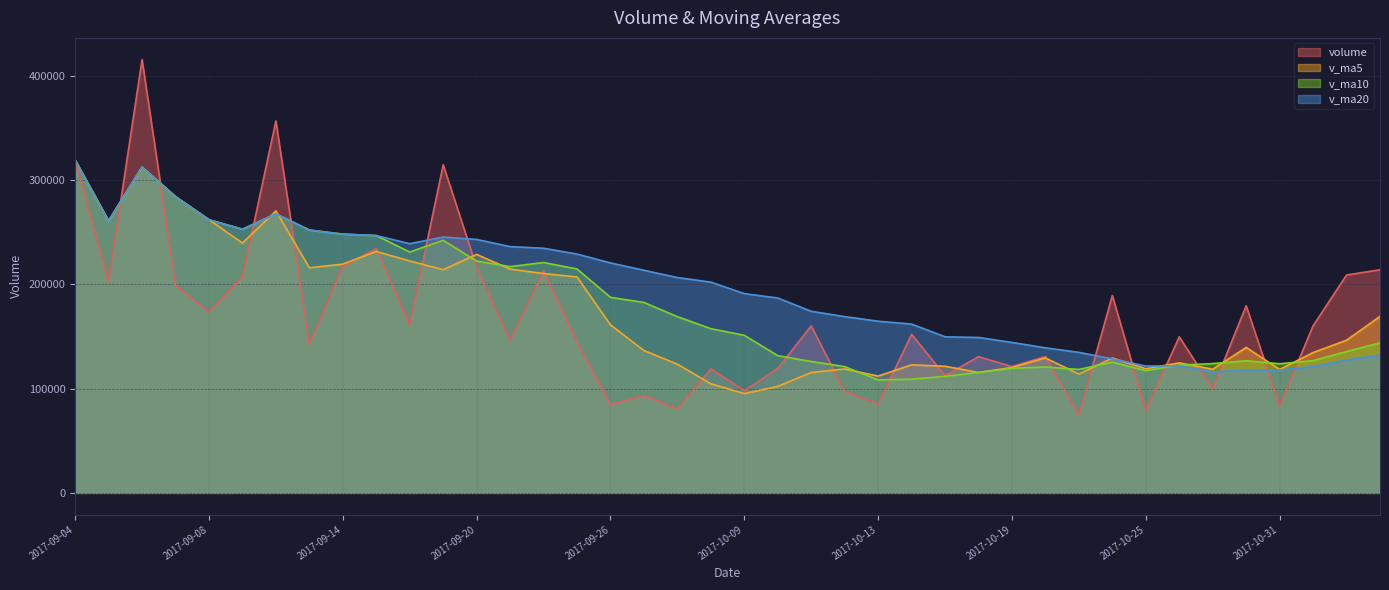

How many categories are shown in the chart?

40